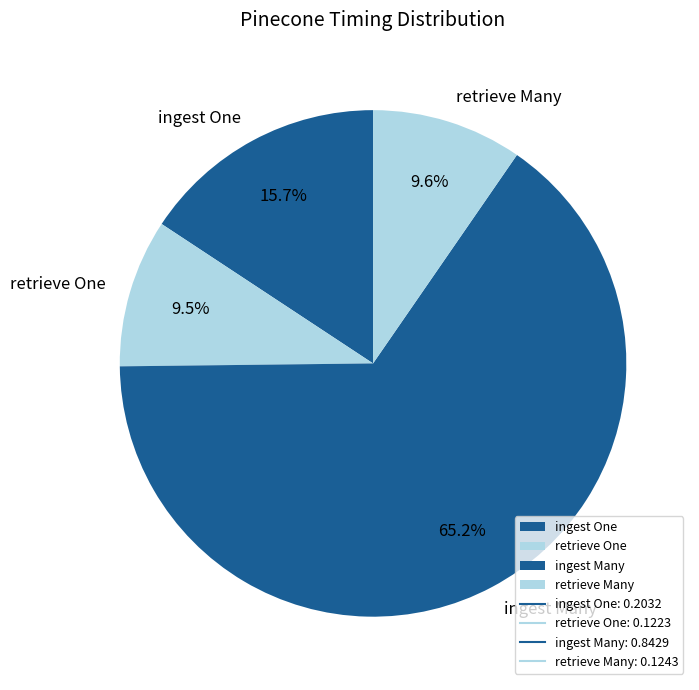

Which category accounts for the majority?

ingest Many